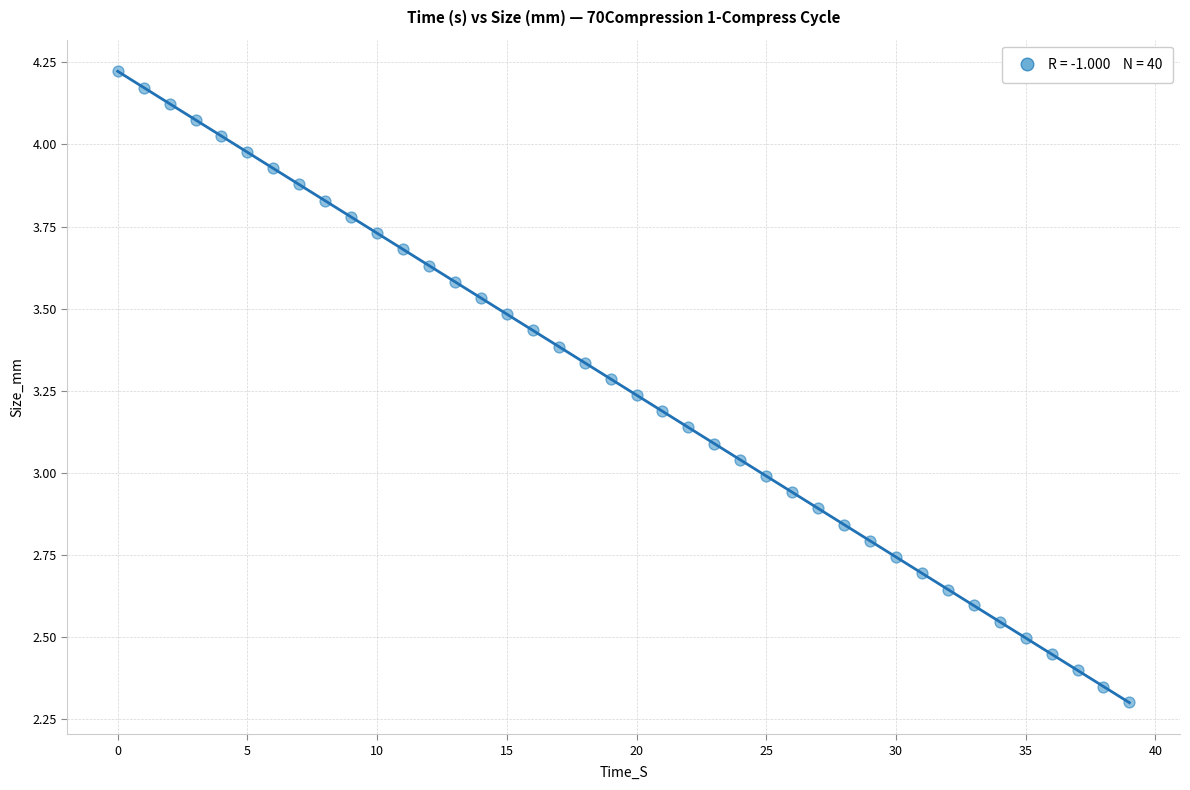

What is the range of Y values (max minus min)?

1.9